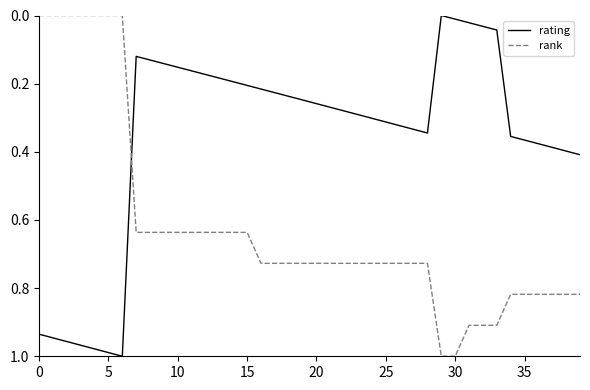

Which series has the largest total across all categories?

rank